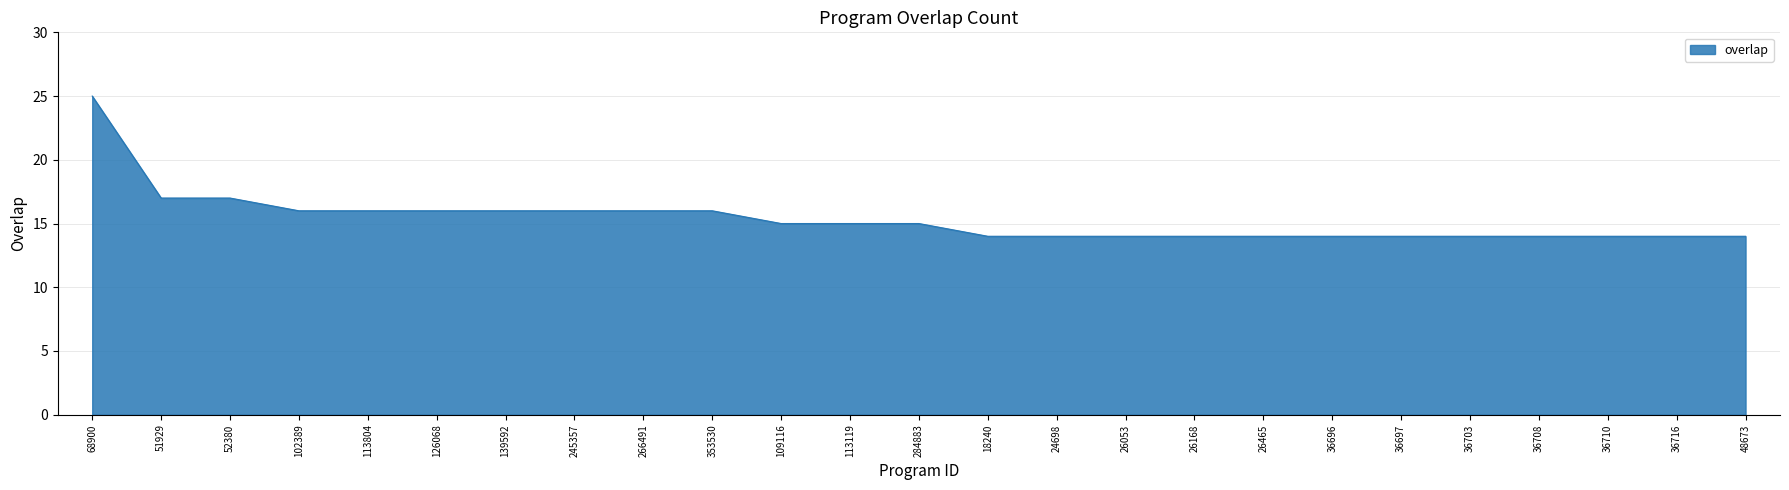

What value does the data have at 266491?

16